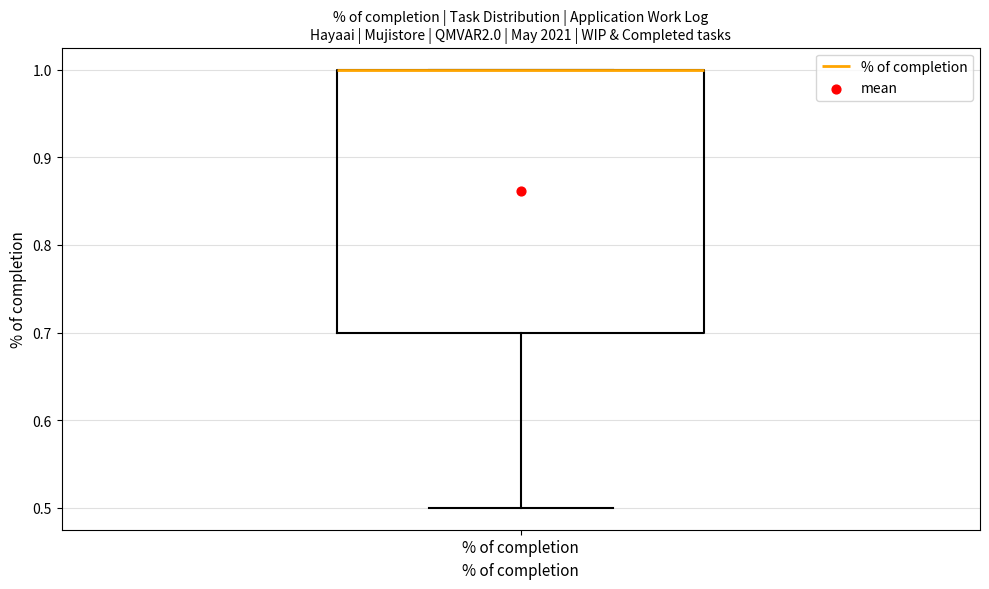

Read this box plot against the y-axis: the position of the median line, the range covered by the box, and the ends of both whiskers. The values are not printed on the chart, so give them approximately, as read against the axis.

median 1.0 (drawn on the box's upper edge), box 0.7 to 1.0, whiskers 0.5 to 1.0